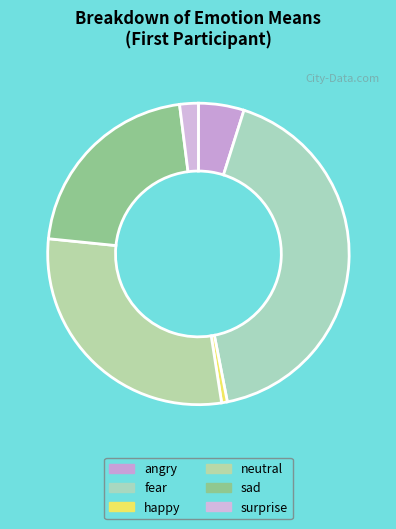

Which category has the biggest portion of the pie?

fear